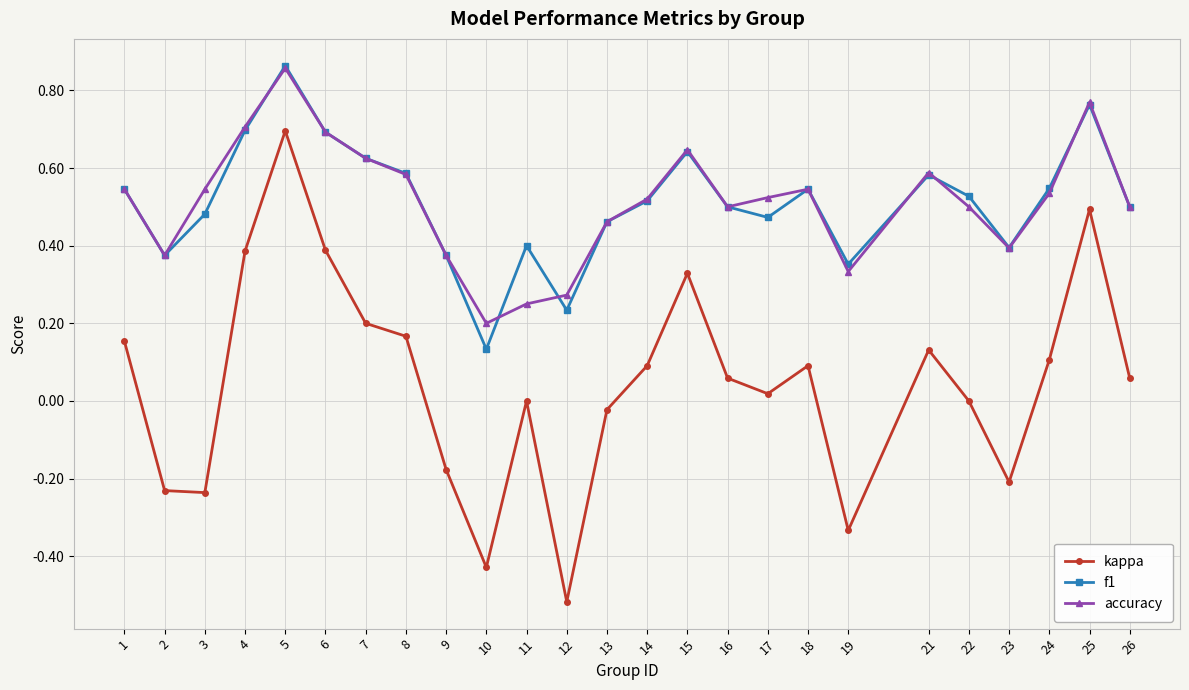

Which series has the largest range (max minus min)?

kappa